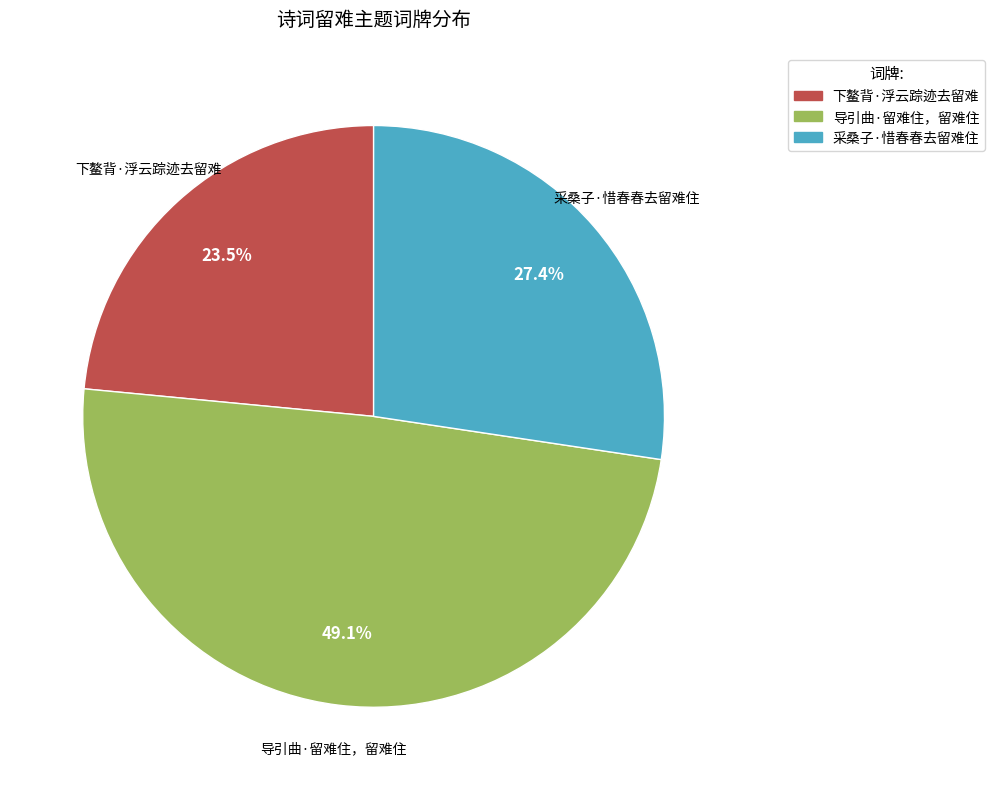

How many segments does this pie chart have?

3